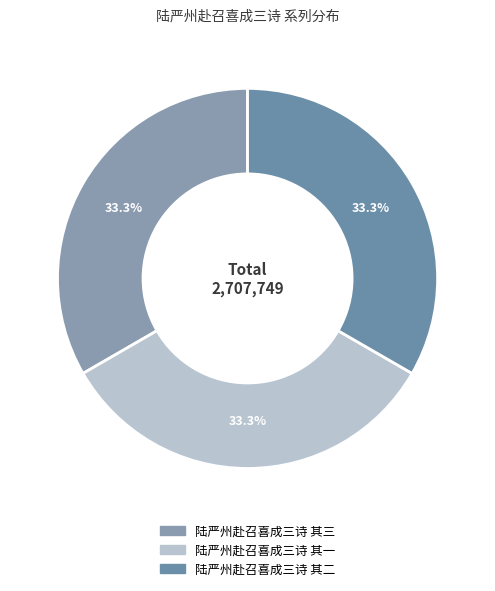

True or false: 陆严州赴召喜成三诗 其二 accounts for 33% of the total.

True